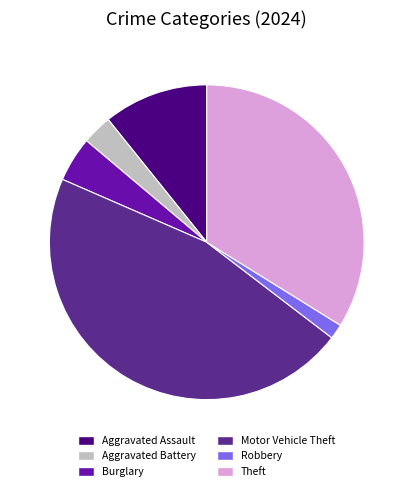

What is the largest slice in the pie chart?

Motor Vehicle Theft